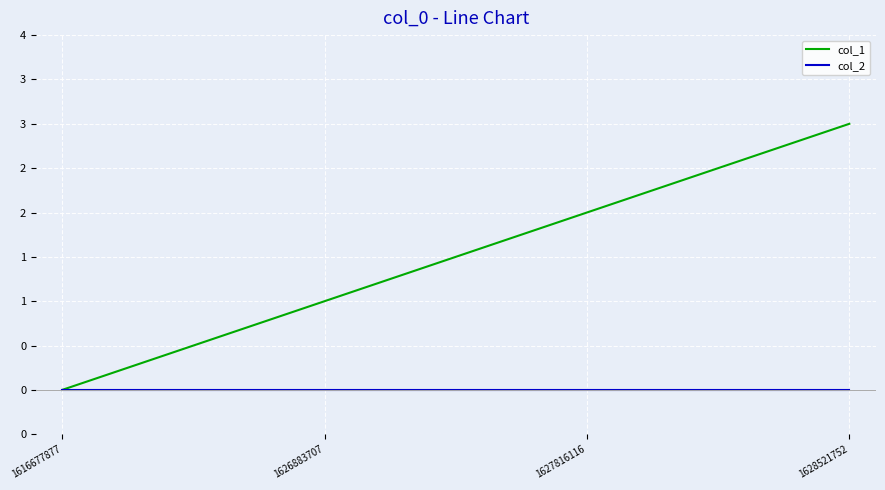

True or false: col_2 and col_1 cross at least once.

False